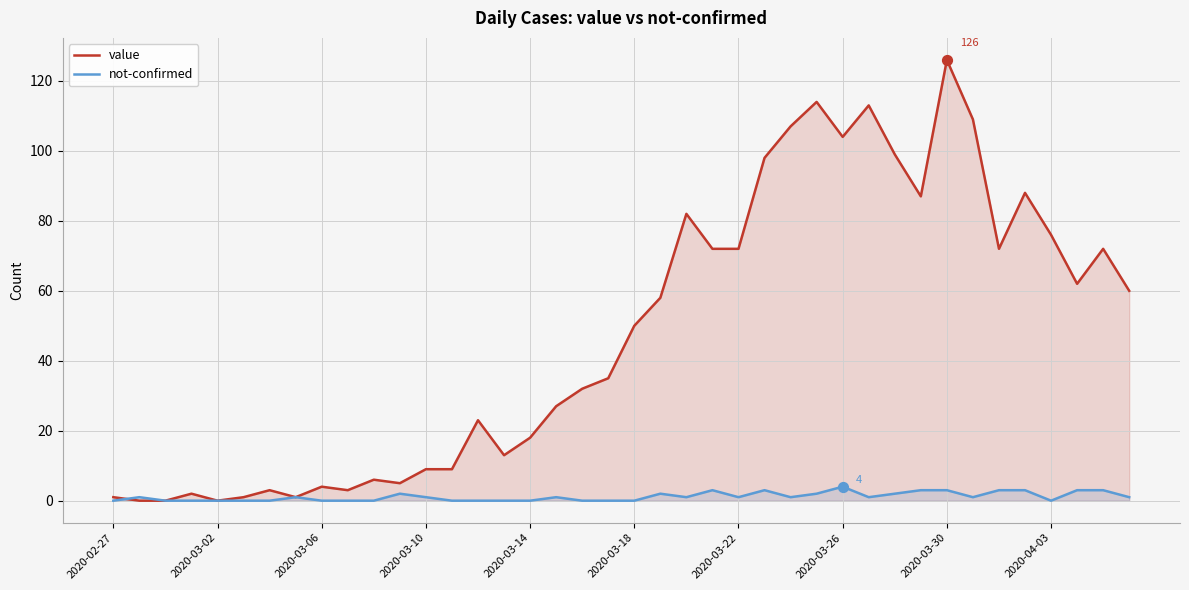

Which series reaches the maximum Y coordinate?

value